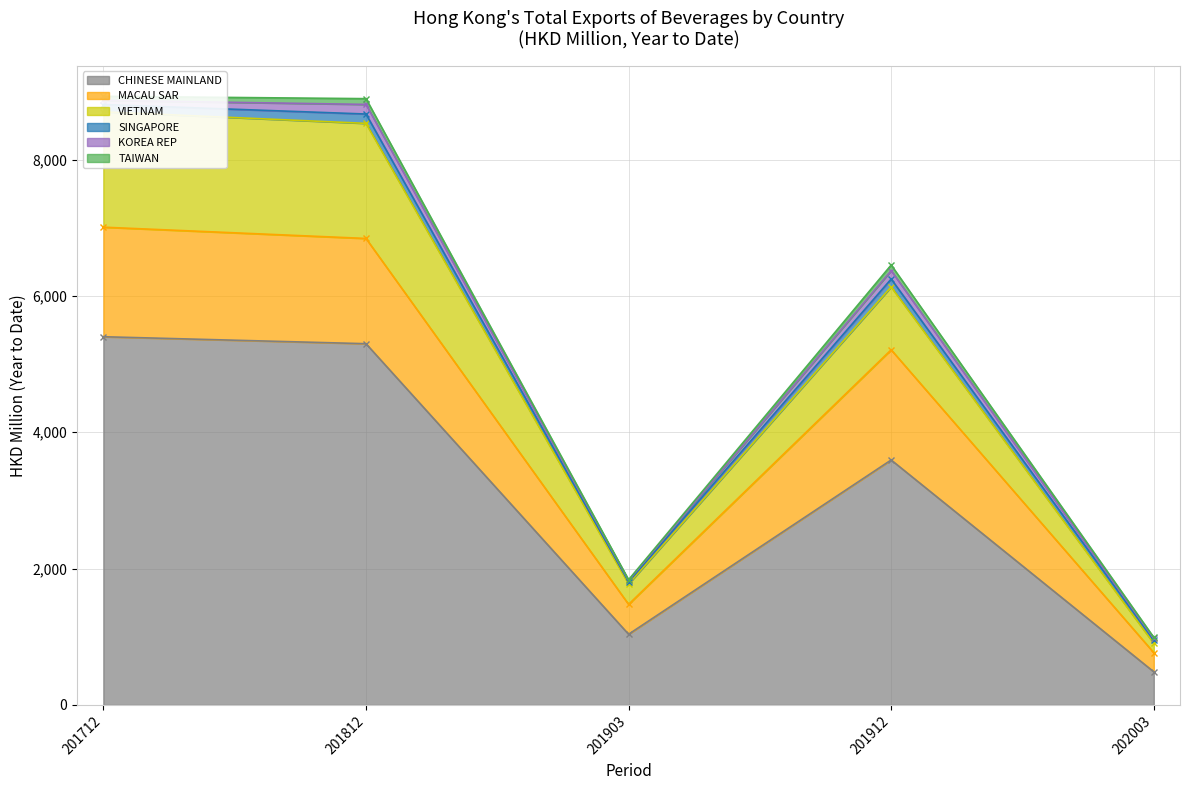

What are all the series names shown in the legend?

CHINESE MAINLAND, MACAU SAR, VIETNAM, SINGAPORE, KOREA REP, TAIWAN